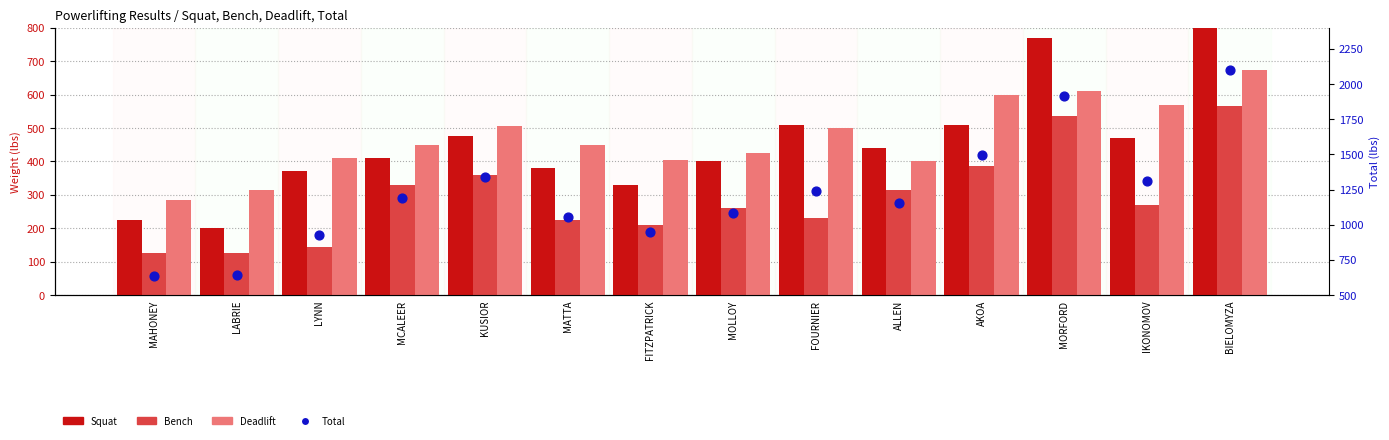

At which category is the sum across all series the highest?

BIELOMYZA